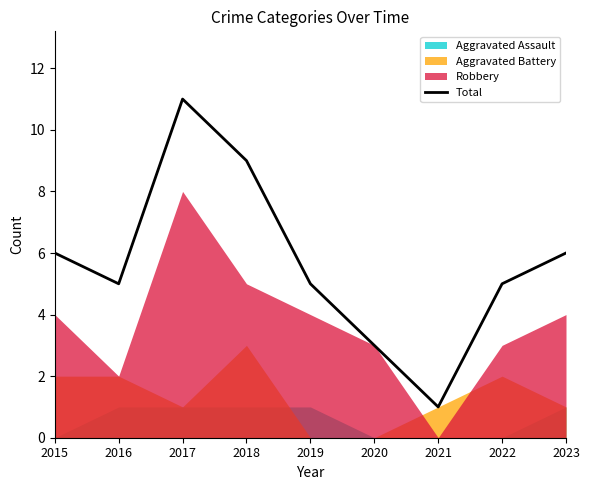

What is the maximum value for Total?

11